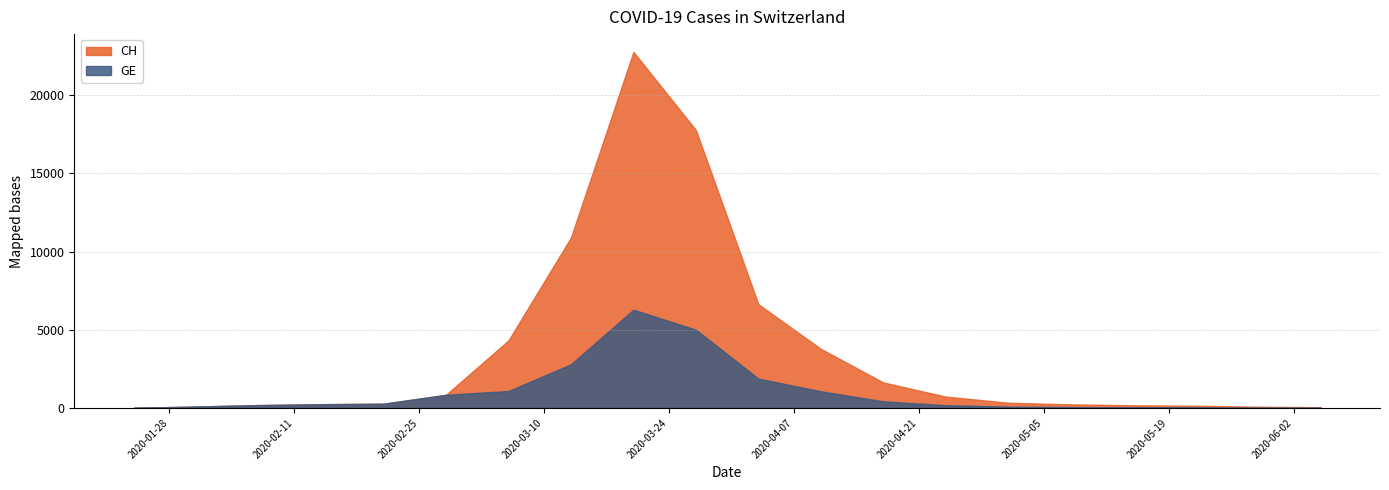

In CH, how many points are higher than both neighbors (excluding endpoints)?

1